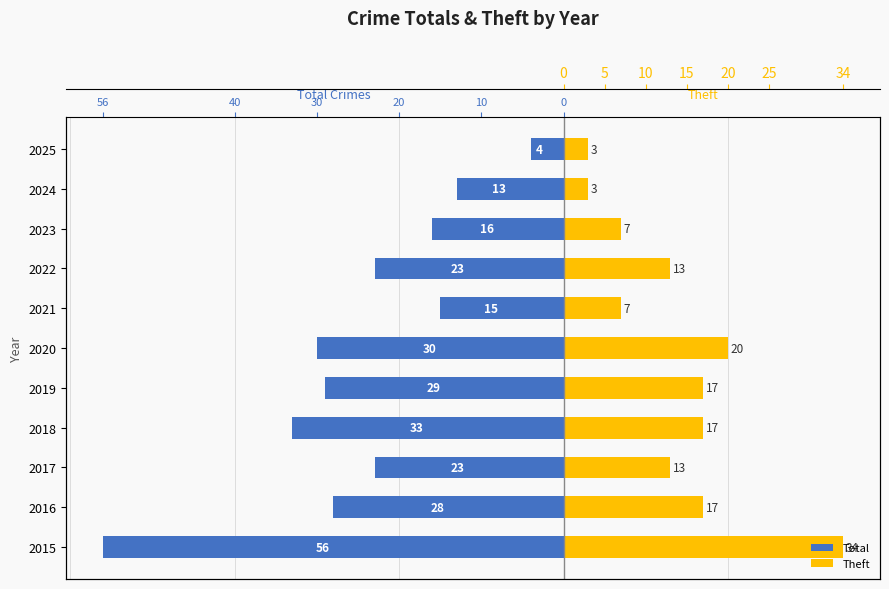

Is it true that Theft equals 23 at 2016?

False